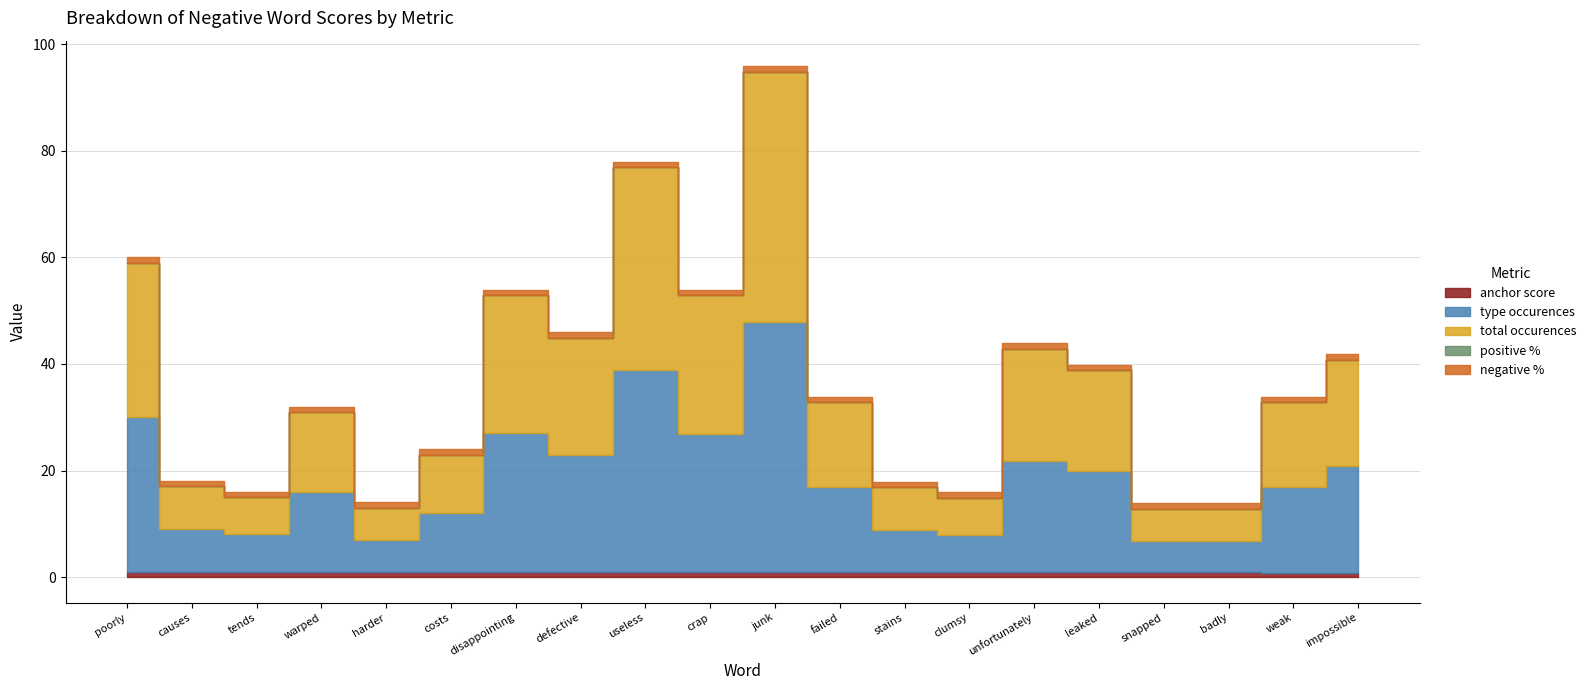

Rank the categories by type occurences value from highest to lowest.

junk, useless, poorly, disappointing, crap, defective, unfortunately, impossible, leaked, failed, weak, warped, costs, causes, stains, tends, clumsy, harder, snapped, badly